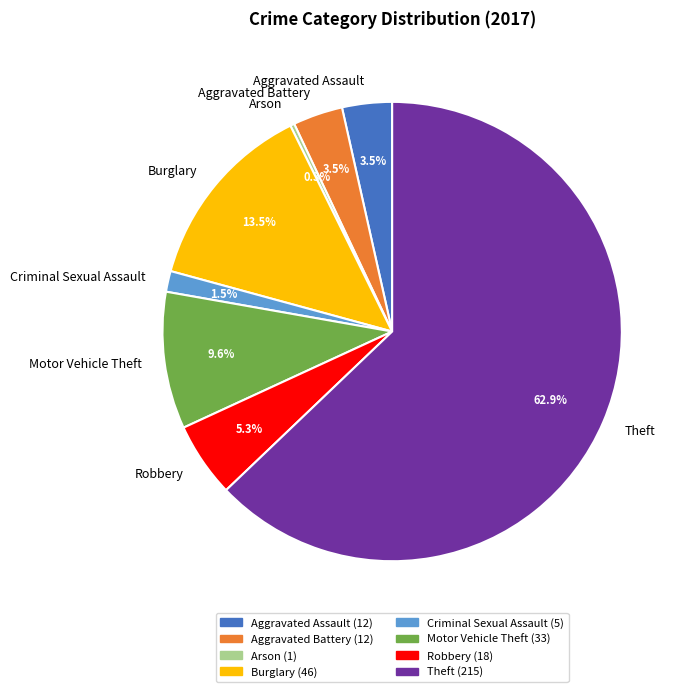

Is there a majority slice in this chart?

Yes